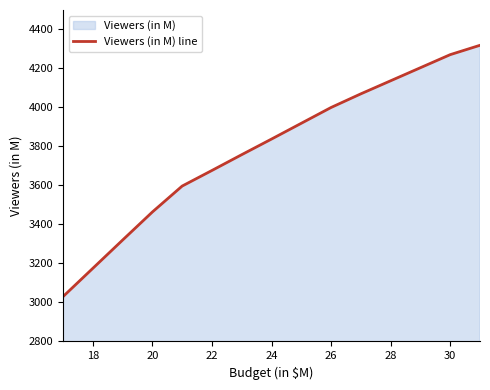

How many lines are shown in the chart?

1